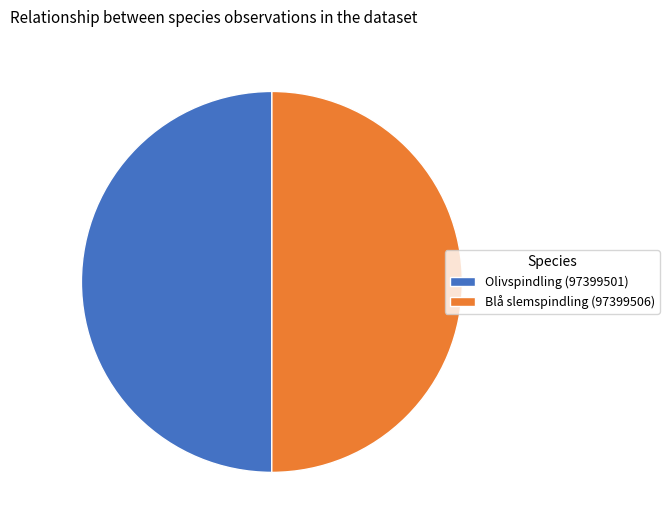

Count the number of slices in the pie.

2